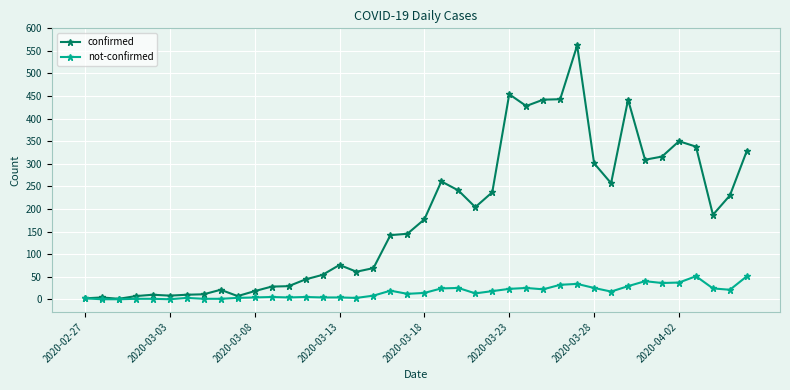

List the series in order of their overall mean, highest first.

confirmed, not-confirmed